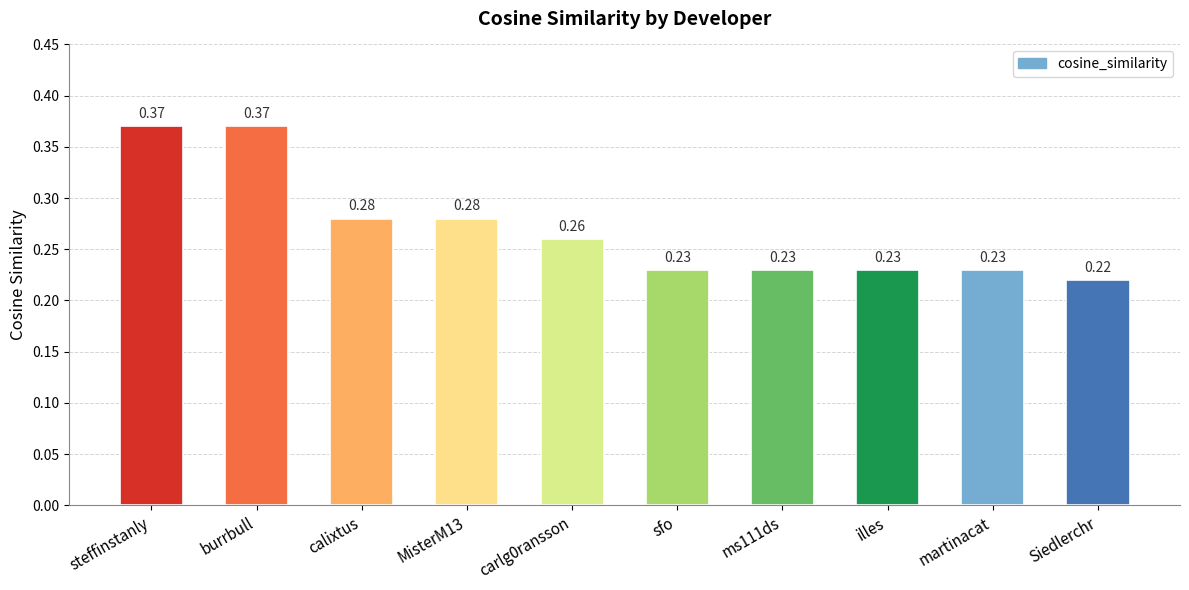

What is the label of the 2nd bar from the right?

martinacat